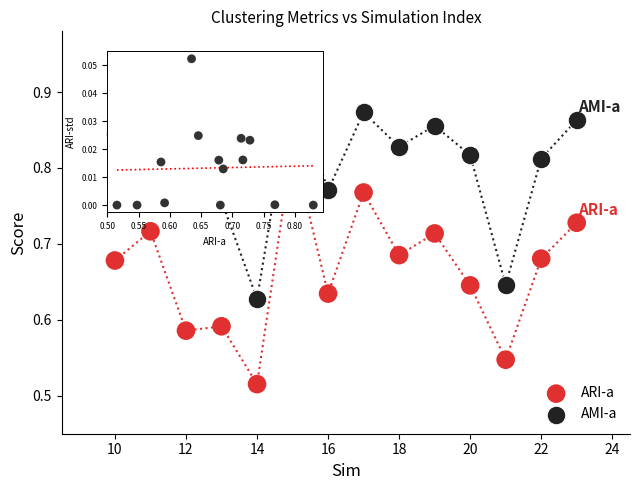

Across all data points, what is the range of Y values (max minus min)?

0.4